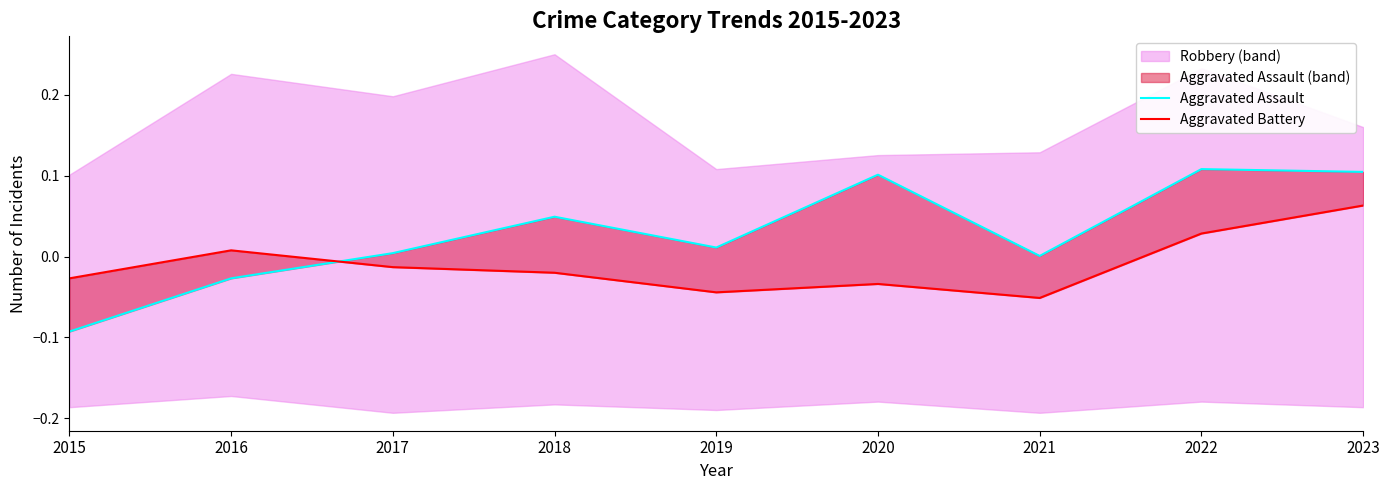

Is the value of Aggravated Battery line at 2019 greater than the value of Aggravated Assault line at 2015?

Yes